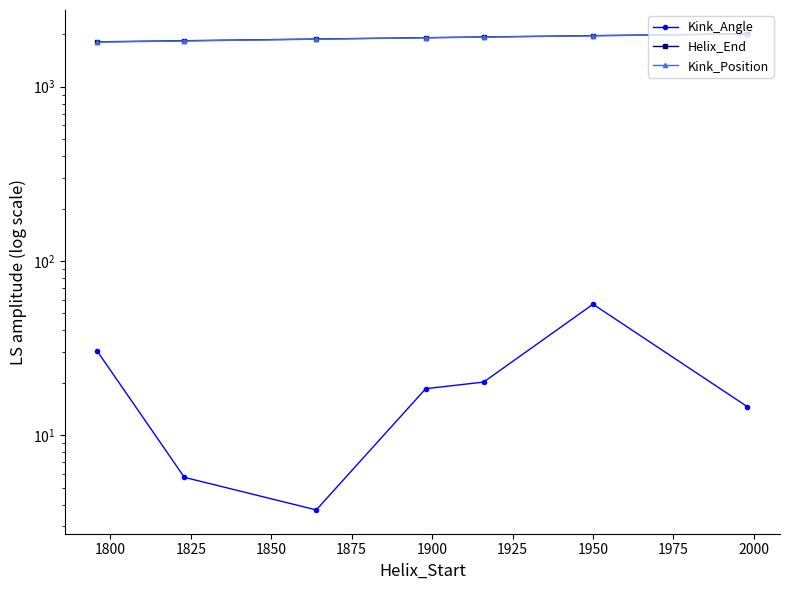

What are all the series names shown in the legend?

Kink_Angle, Helix_End, Kink_Position